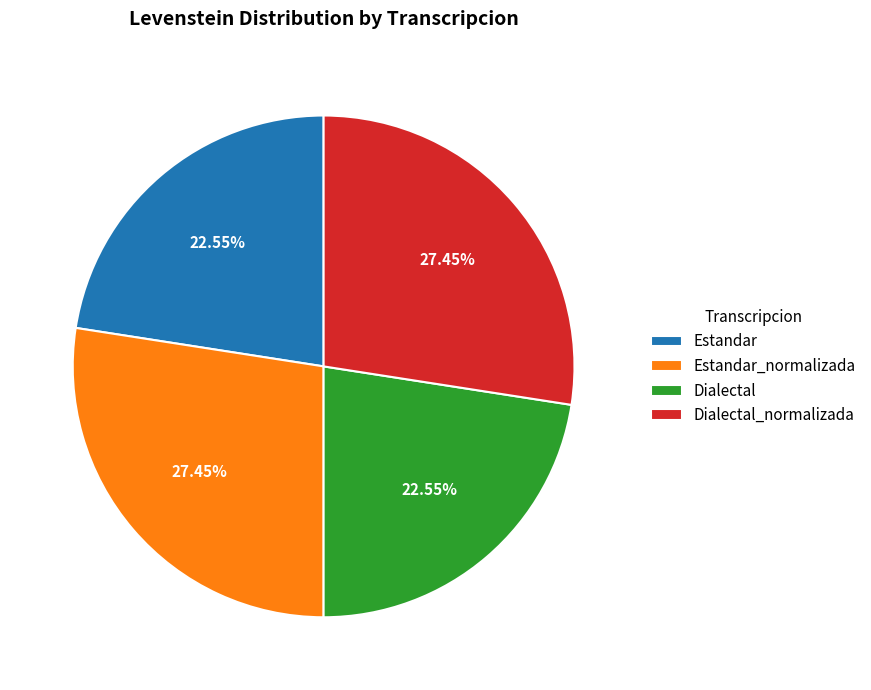

Combined, what portion of the pie is Estandar_normalizada and Estandar?

50.0%